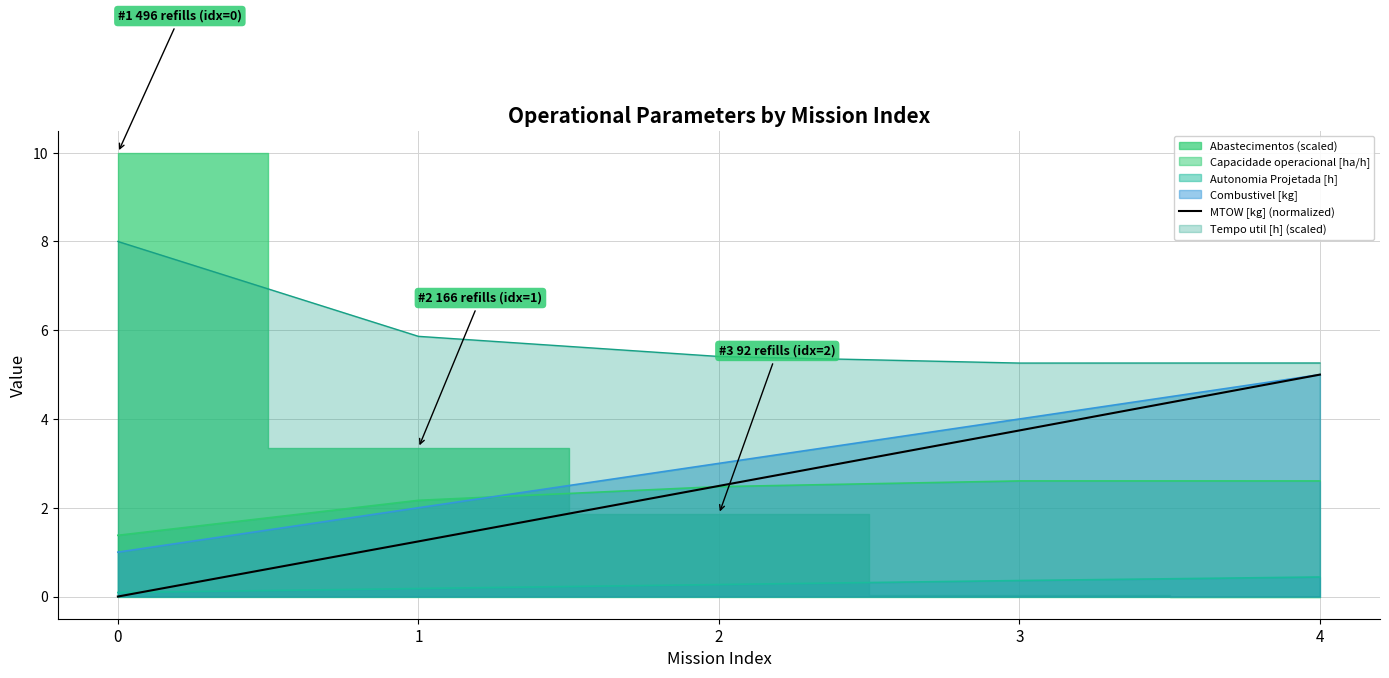

True or false: Combustivel [kg] and Autonomia Projetada [h] cross at least once.

False